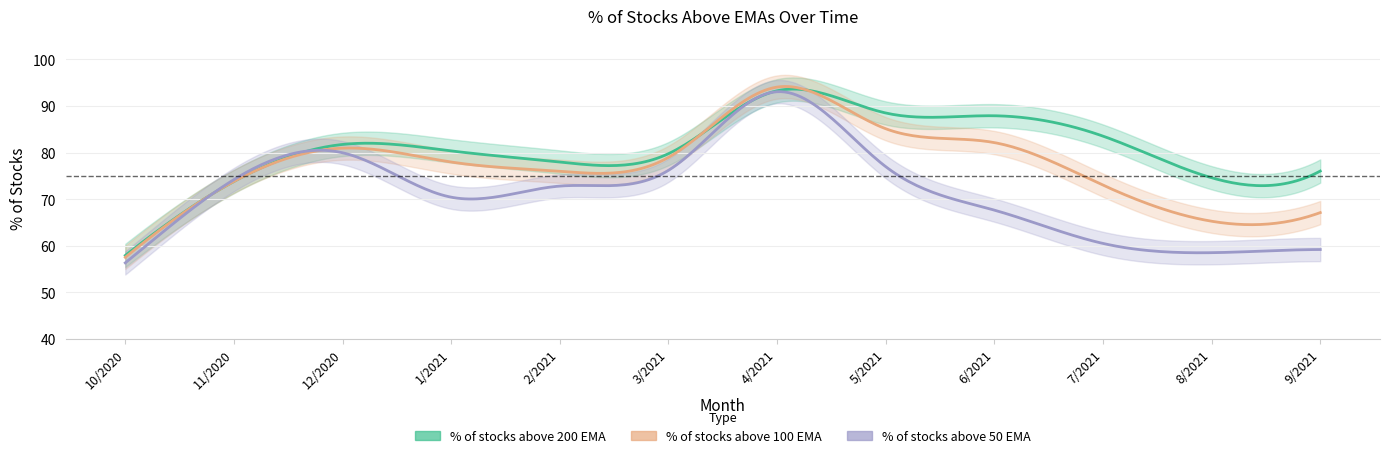

What is the sum of all % of stocks above 200 EMA values?

955.4